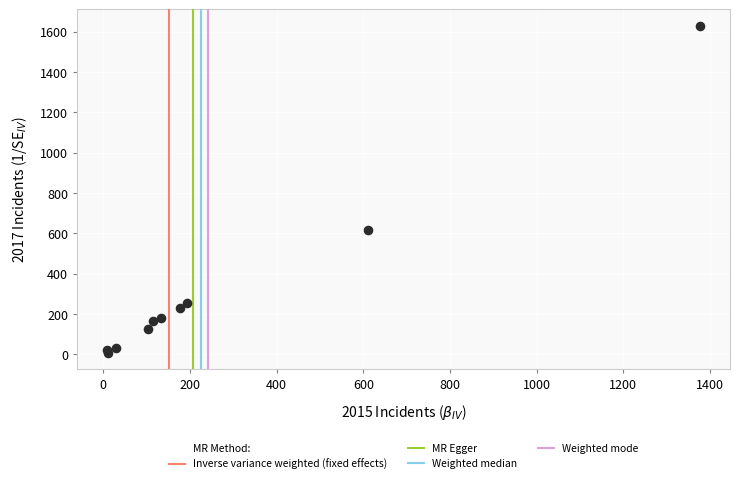

What Y value in the scatter plot is closest to 817?

615